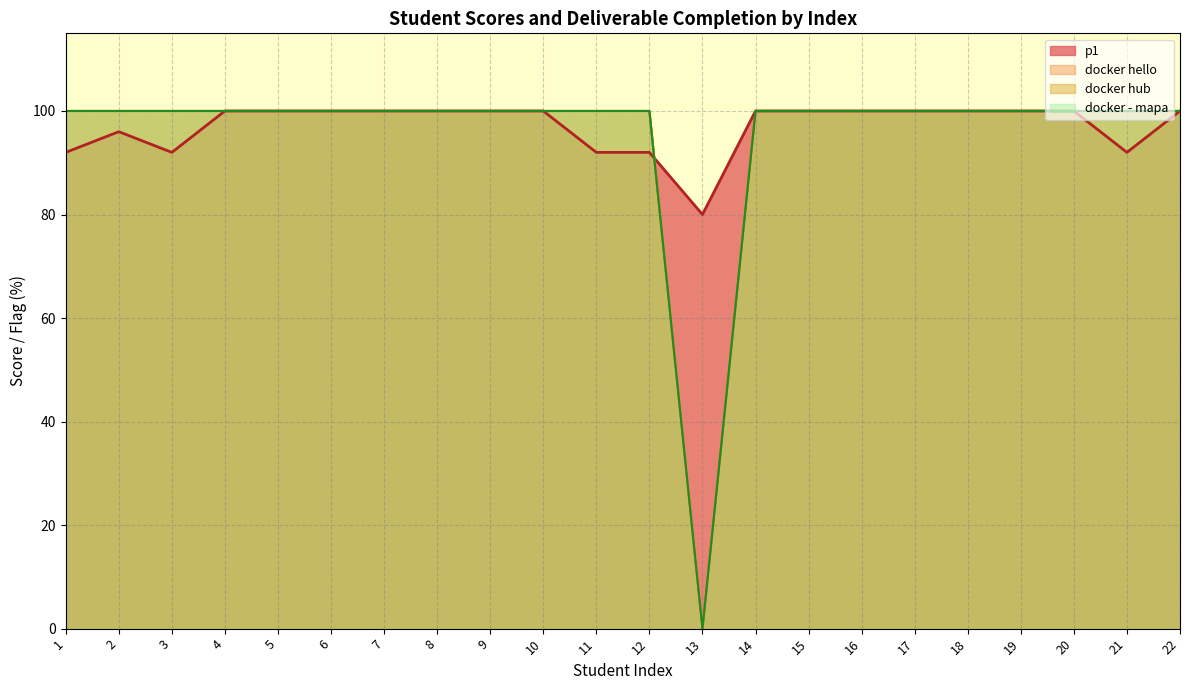

Which series has the largest total across all categories?

p1